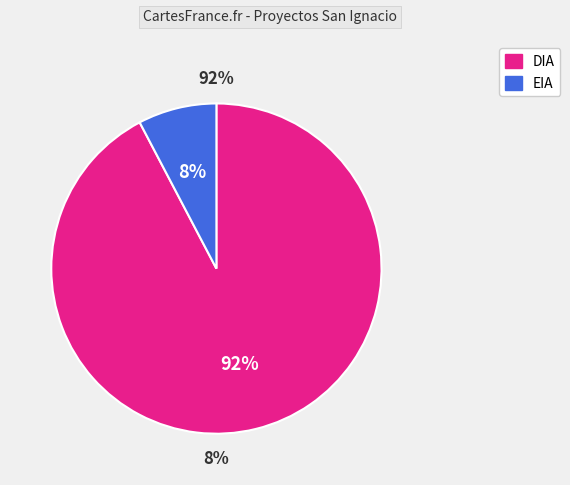

To the nearest percent, what is the difference between the EIA and DIA slice percentages?

85%